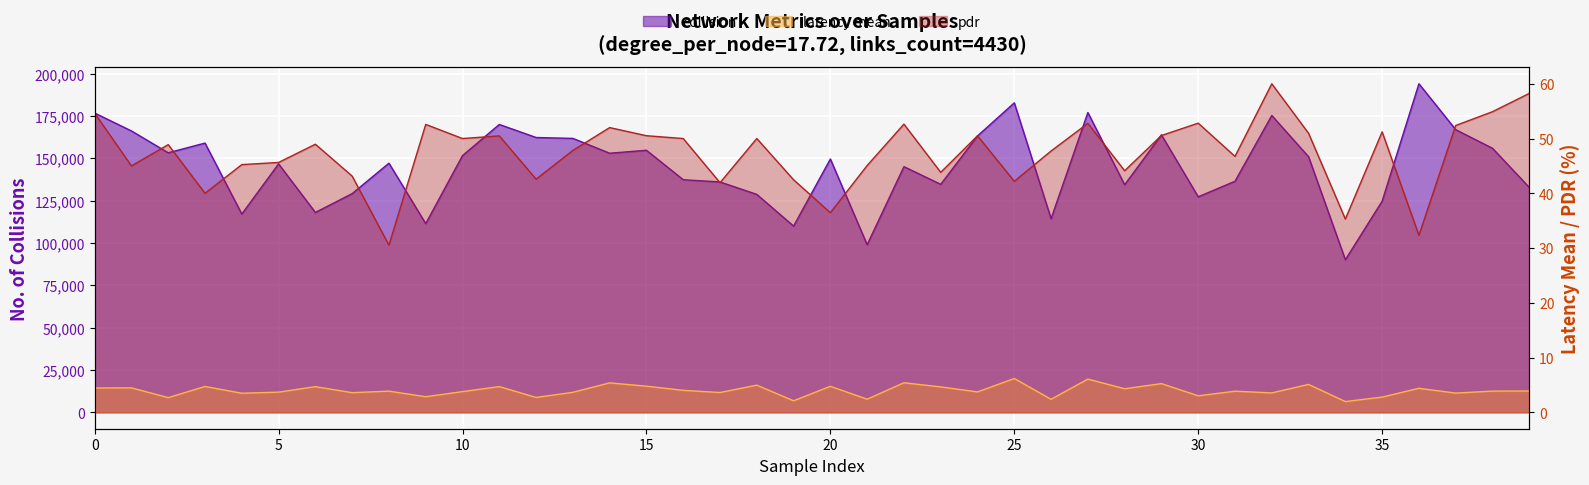

What is the difference between the highest and lowest values at 22?

145079.6